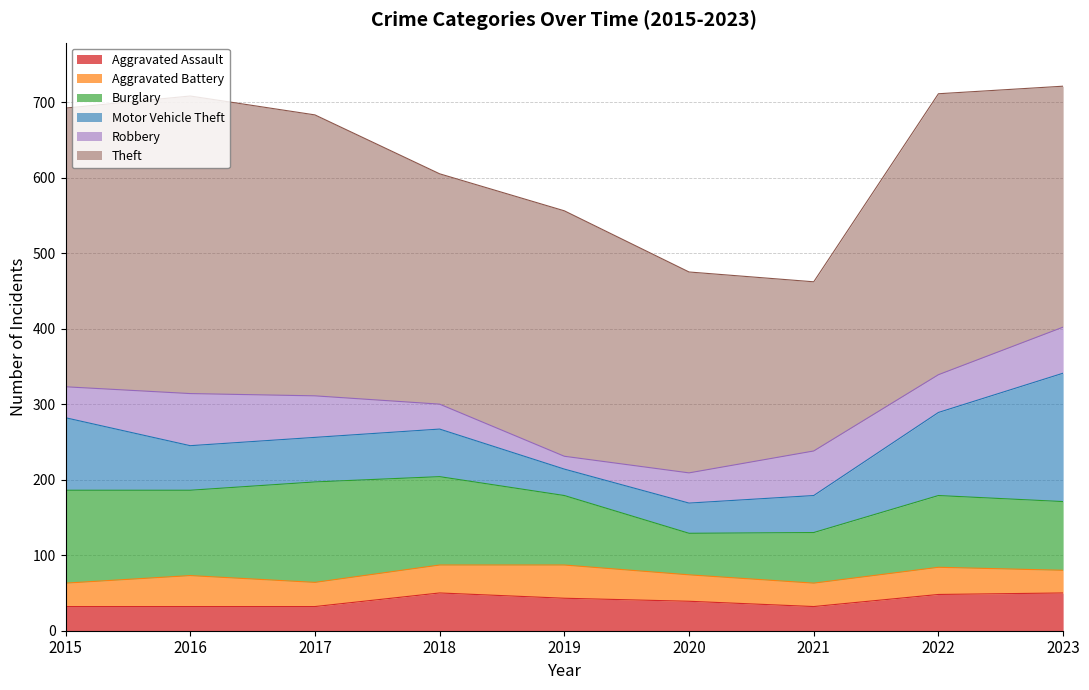

True or false: Motor Vehicle Theft has more than 1 interior local peaks.

False